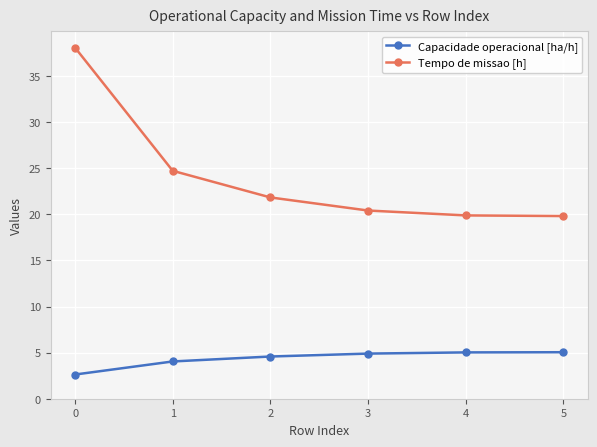

What is the sum of the Capacidade operacional [ha/h] values at 0 and 2?

7.2